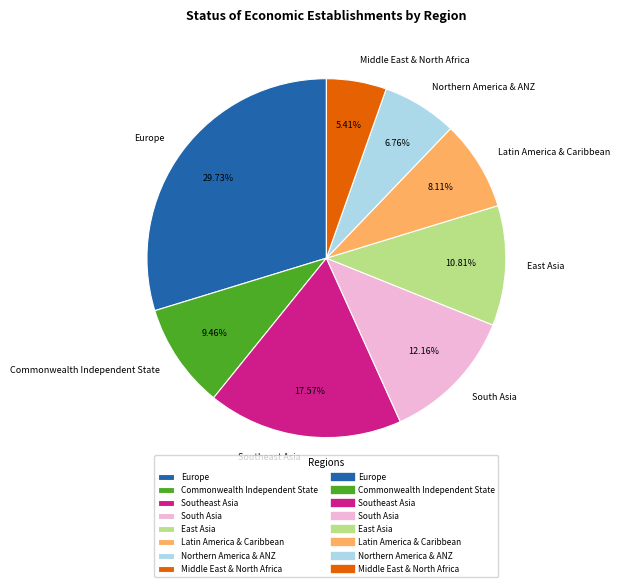

To the nearest percent, what is the difference between the largest and smallest slice percentages?

24%